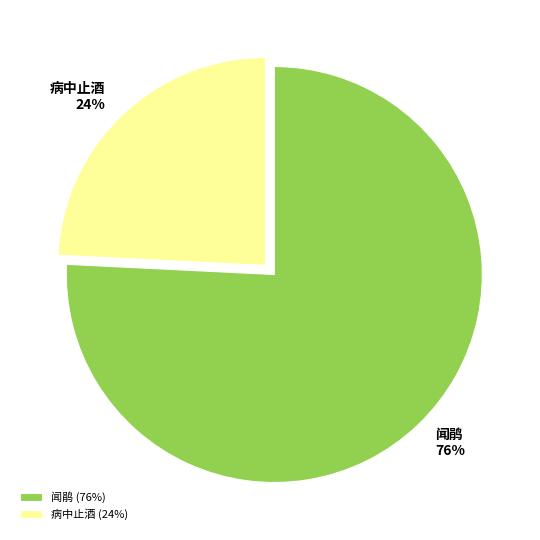

What is the ratio of the value at 病中止酒 to the value at 闻鹃?

0.3